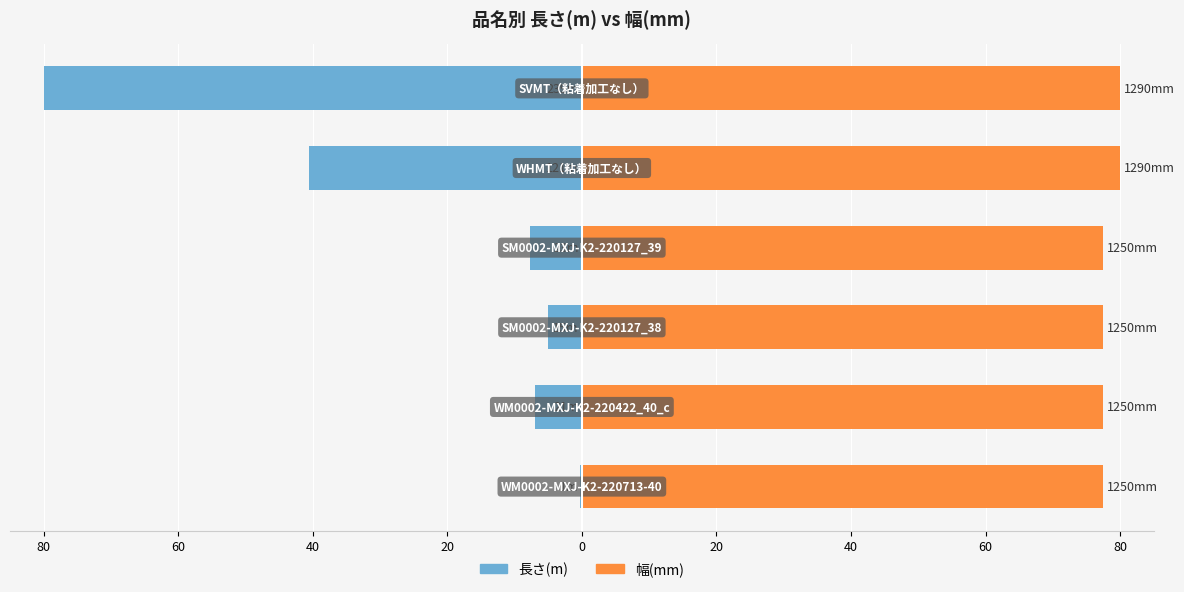

List the series in order of their overall mean, highest first.

幅(mm), 長さ(m)